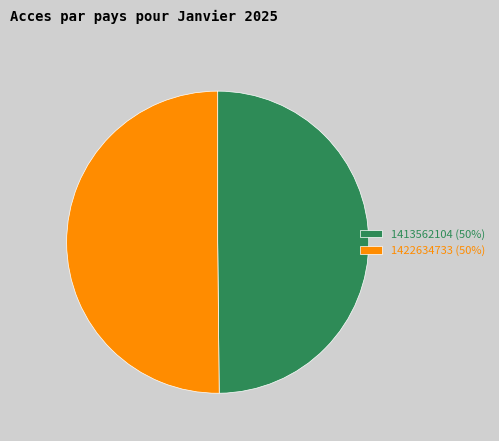

The 1422634733 slice represents 50% of the pie. True or false?

True